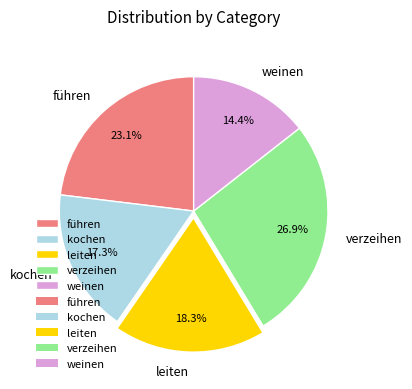

How many segments does this pie chart have?

5